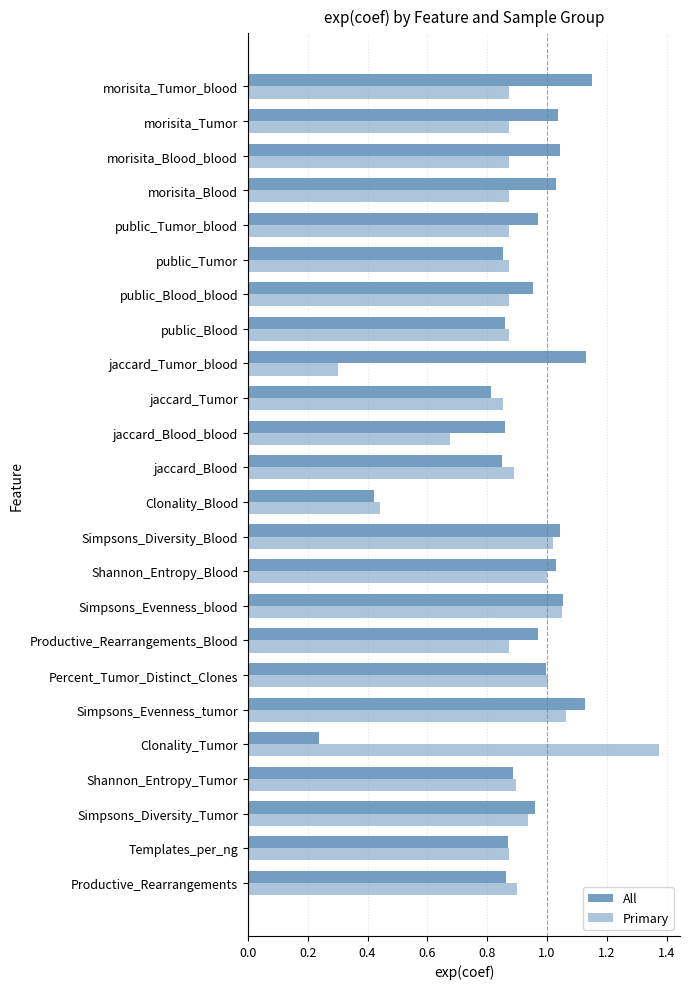

How many distinct data groups are displayed?

2